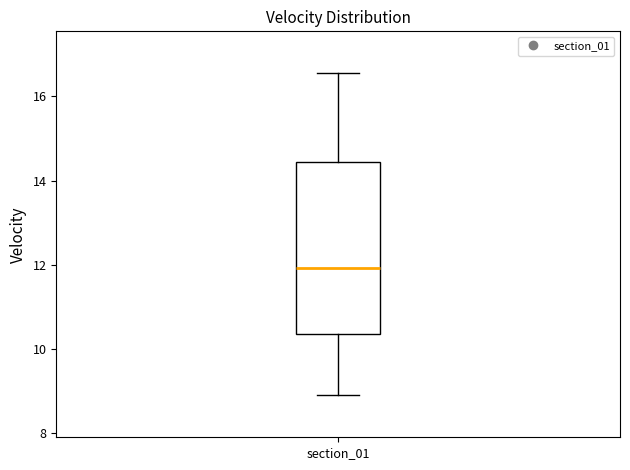

Transcribe this box plot: give where the median line is, the range the box spans, and where the two whiskers end, as read against the y-axis. The values are not printed on the chart, so give them approximately, as read against the axis.

median 12.0, box 10.4 to 14.4, whiskers 8.8 to 16.6